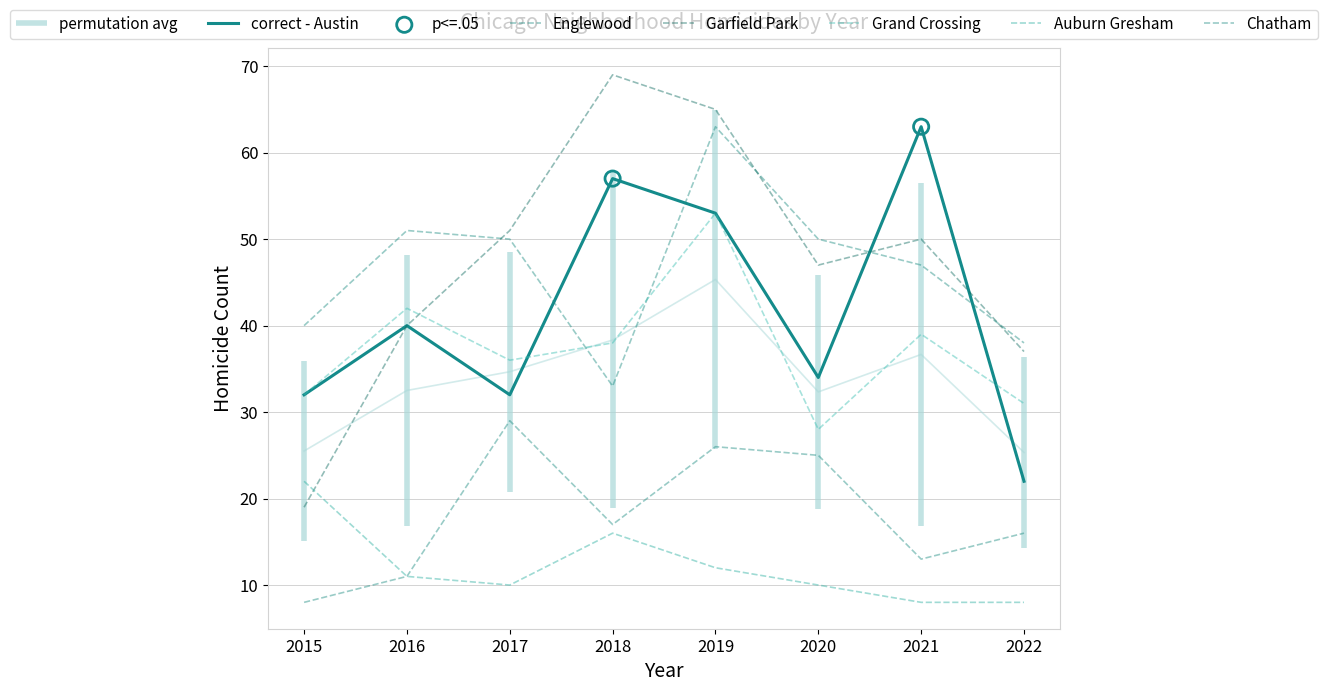

Which series has the largest Y range (max minus min)?

Garfield Park